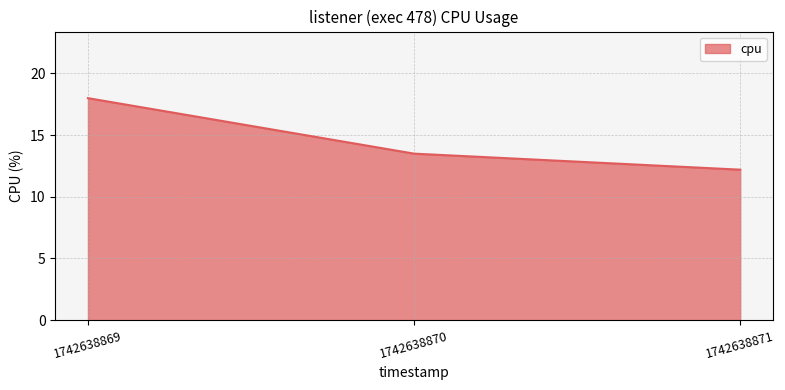

What is the sum of all values?

43.7